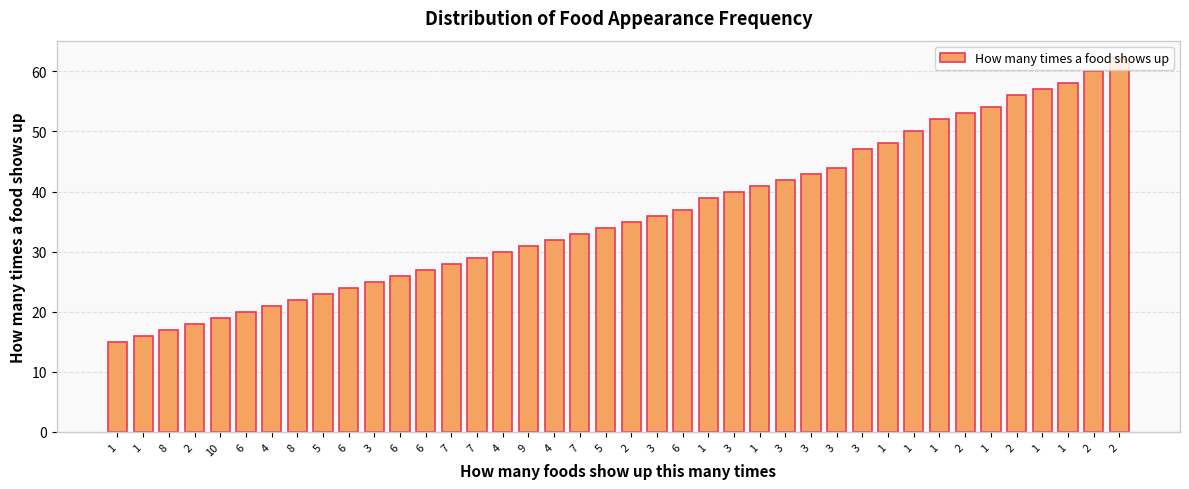

What is the label of the 14th bar from the right?

3